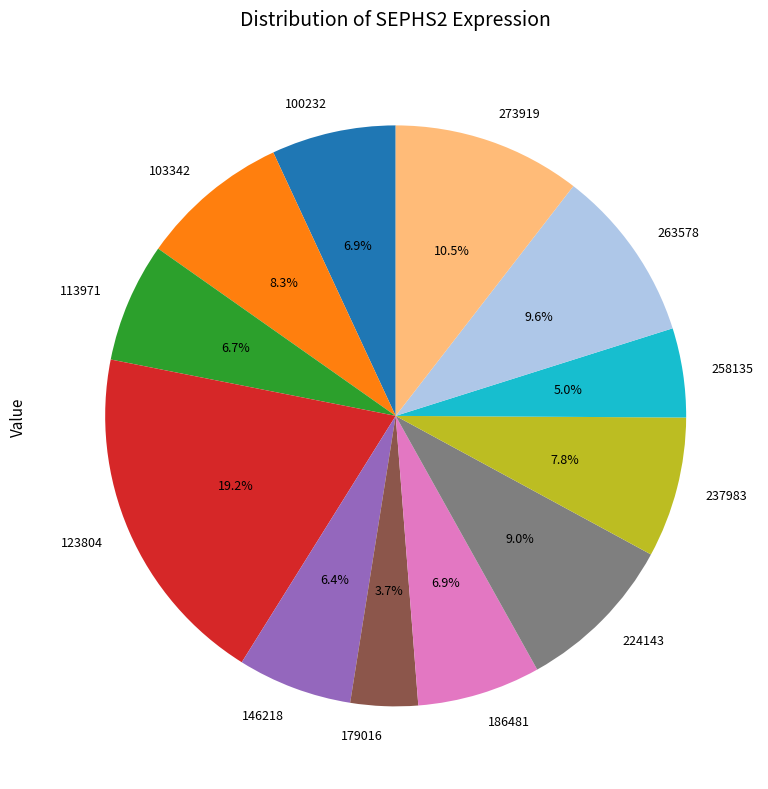

How many slices are in this pie chart?

12